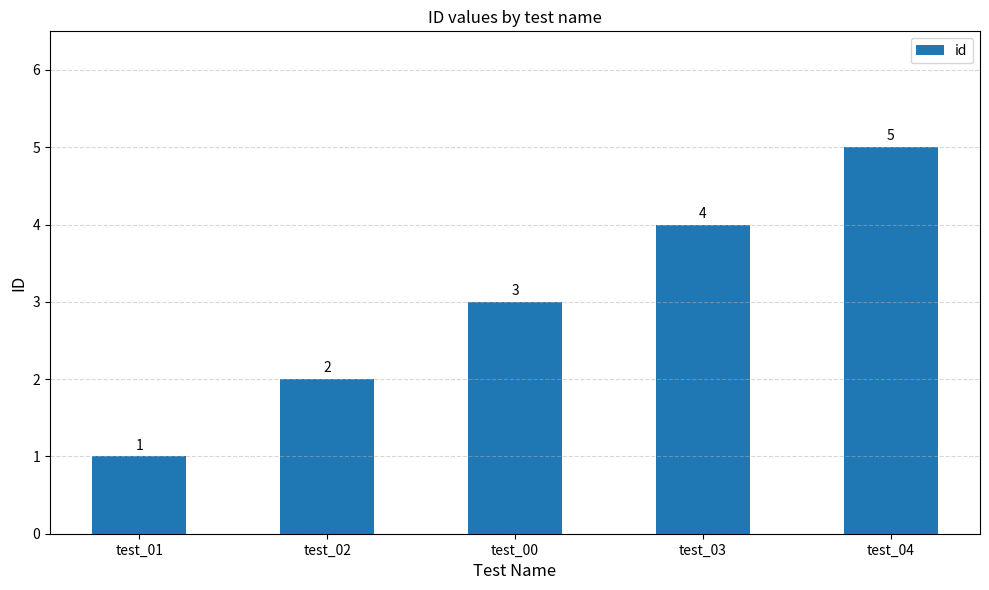

Count the number of data series in this chart.

1